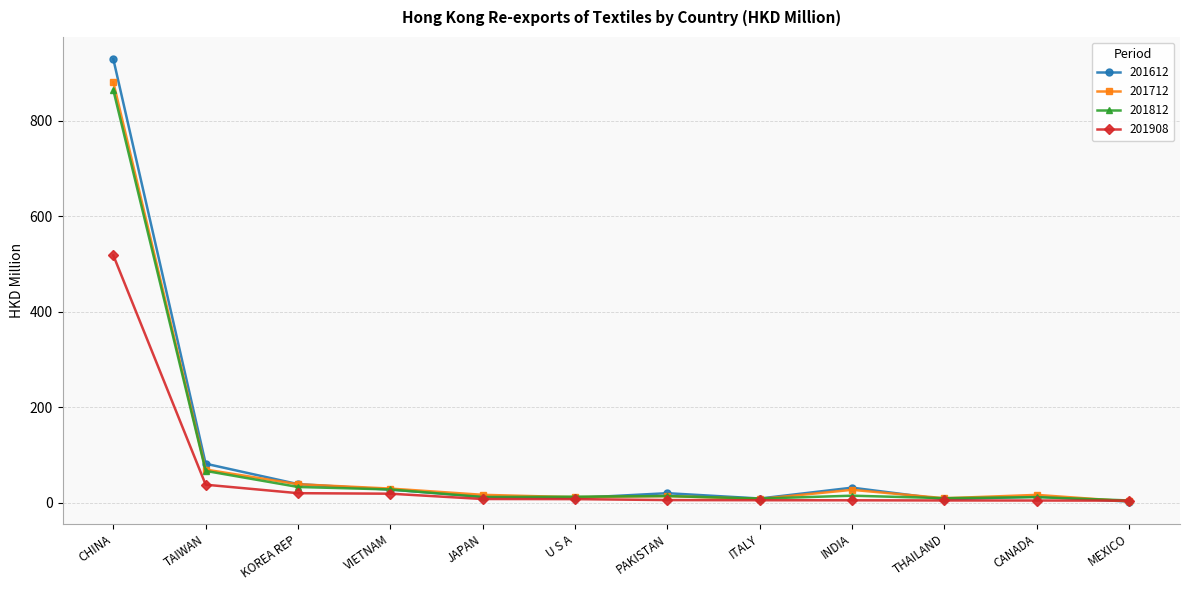

What is the sum of the 201612 values at JAPAN and THAILAND?

19.7